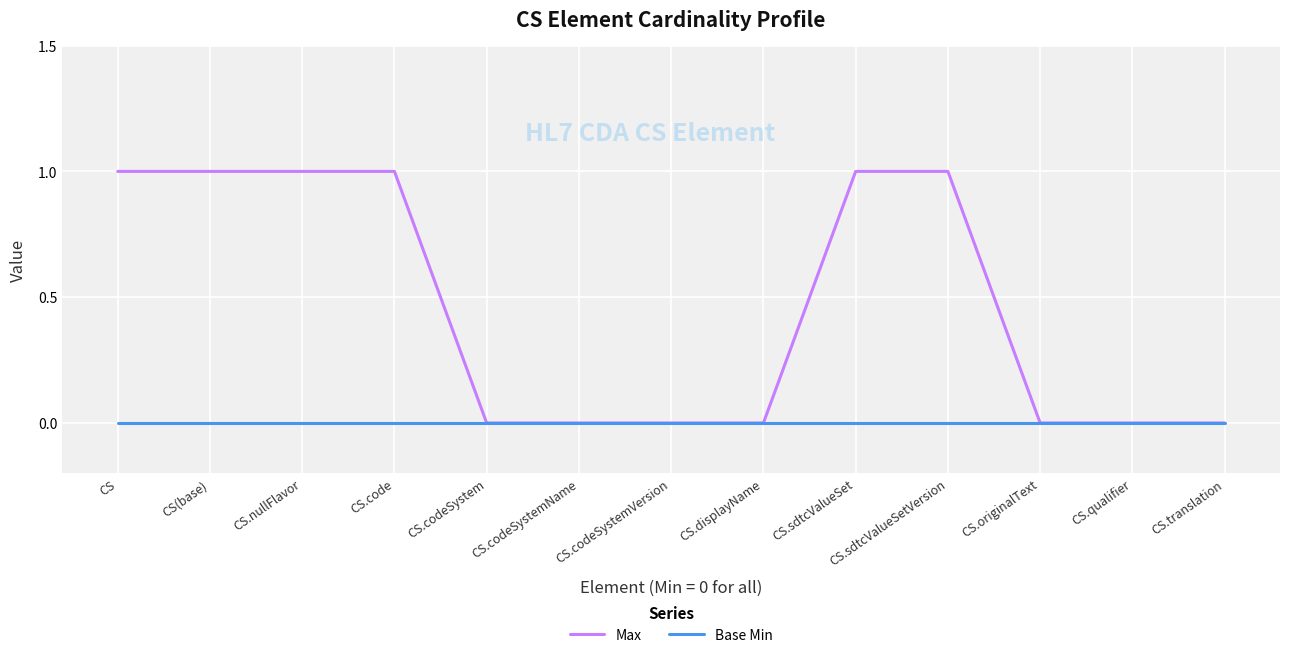

Reading left to right, list all the values displayed in this chart.

Max: 1	1	1	1	0	0	0	0	1	1	0	0	0
Base Min: 0	0	0	0	0	0	0	0	0	0	0	0	0